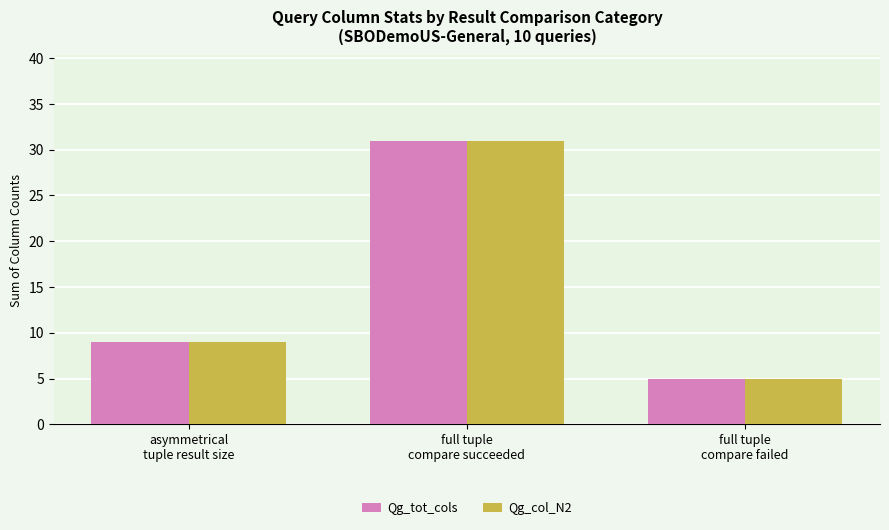

What is the difference between the maximum and minimum values in the Qg_col_N2 series?

26